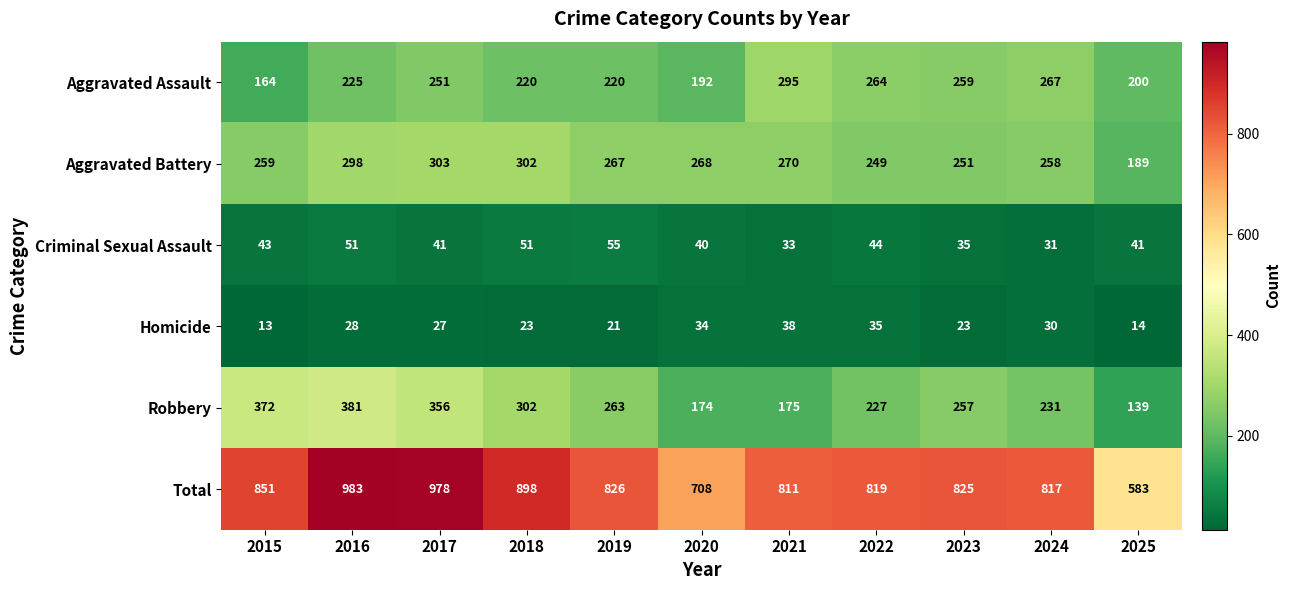

What is the maximum value shown in the chart?

983